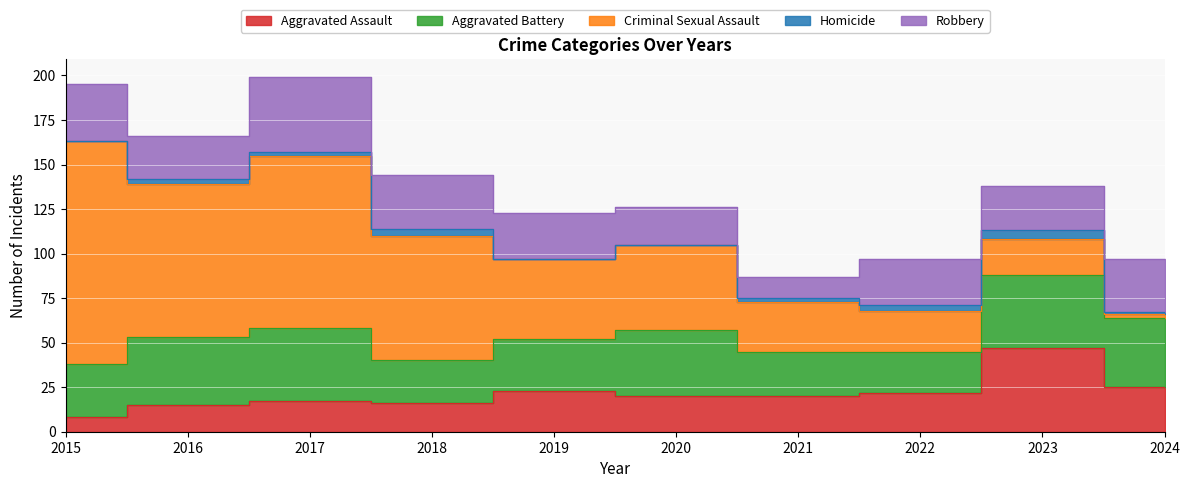

How many distinct data groups are displayed?

5